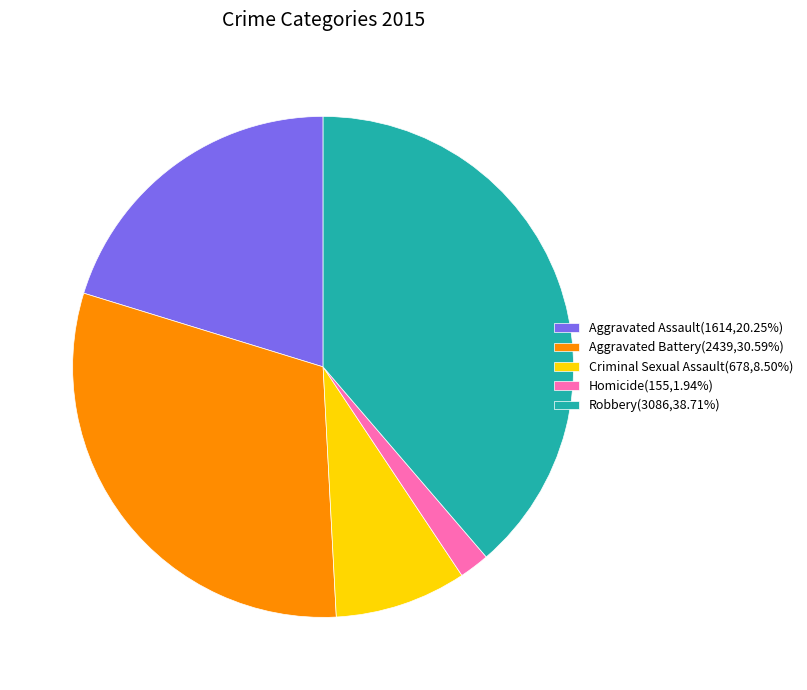

Is the sum of Aggravated Battery(2439,30.59%) and Criminal Sexual Assault(678,8.50%) greater than half?

No